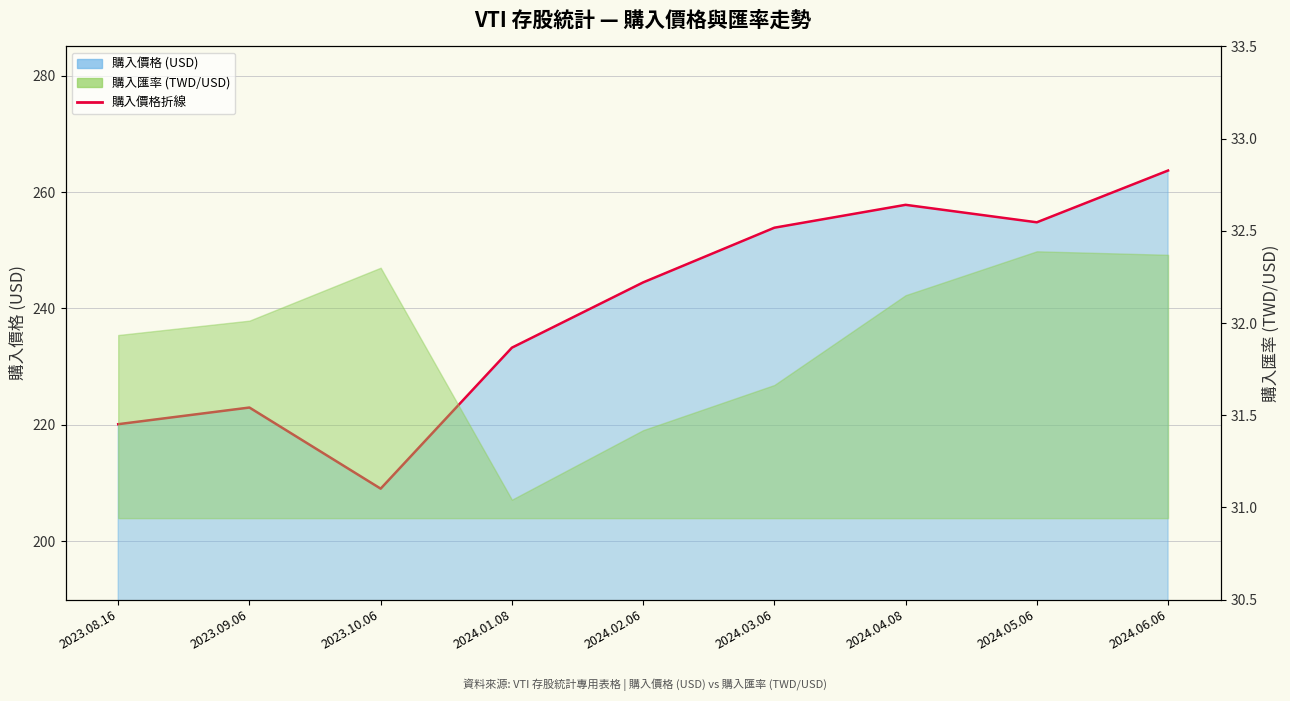

How many values exceed 244?

5